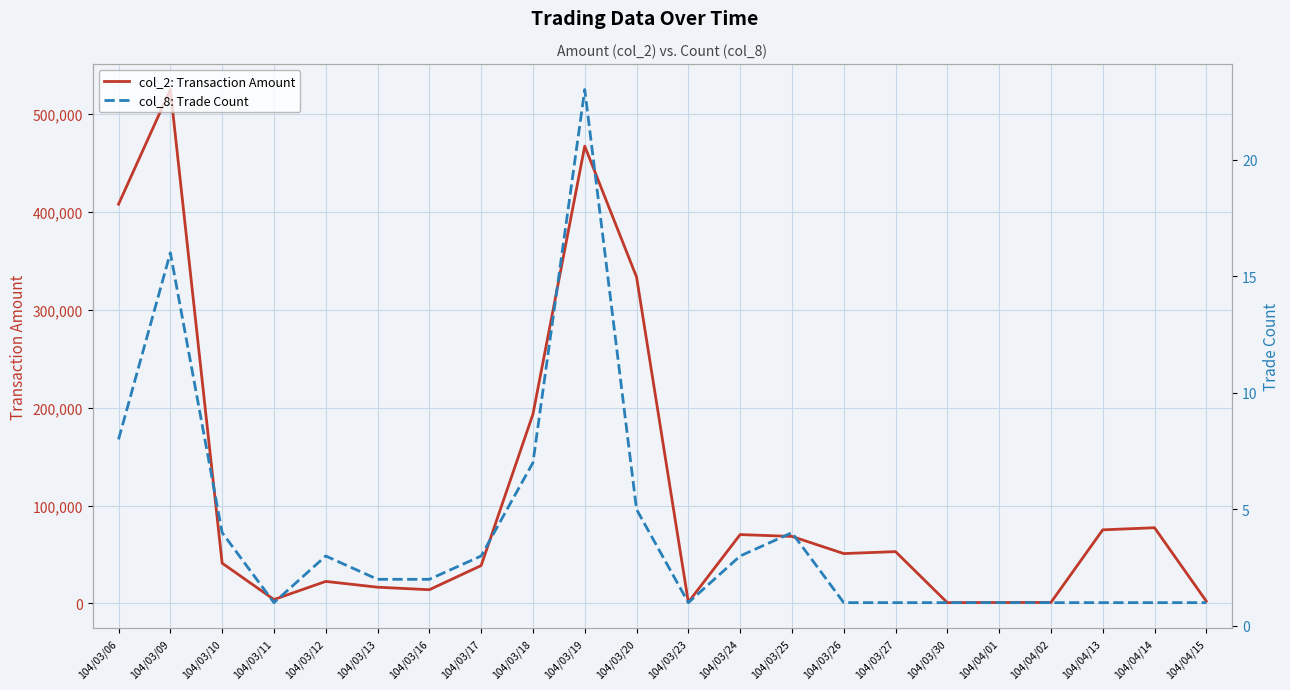

Between 104/03/12 and 104/03/06, which is larger?

104/03/06